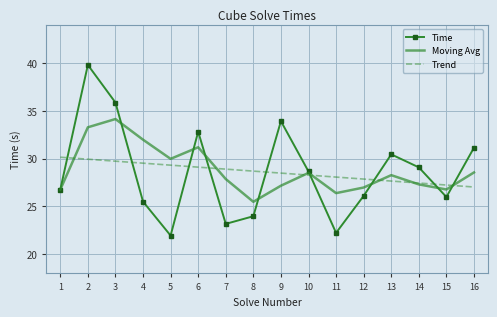

Between which two adjacent categories do Time and Trend first intersect?

1 and 2